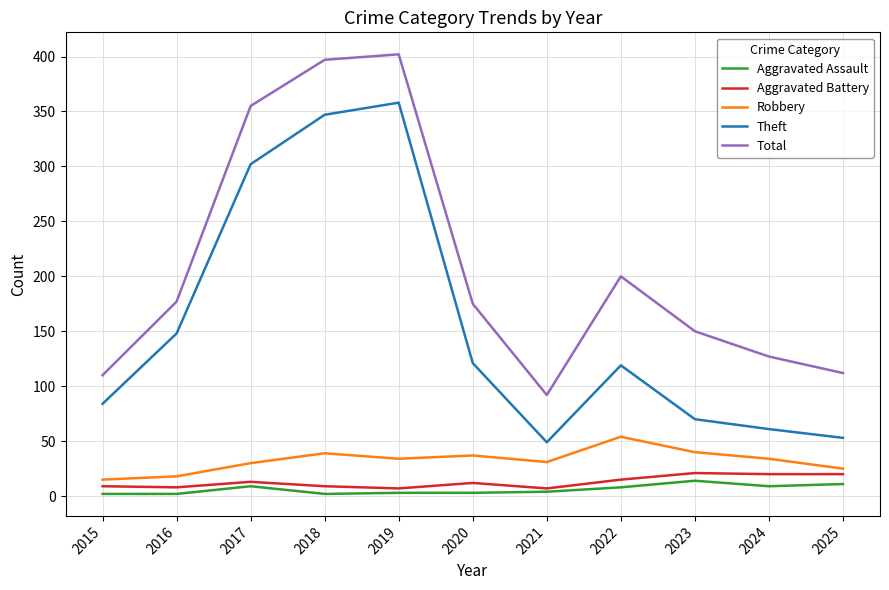

Is the value of Aggravated Battery at 2017 greater than the value of Aggravated Assault at 2018?

Yes